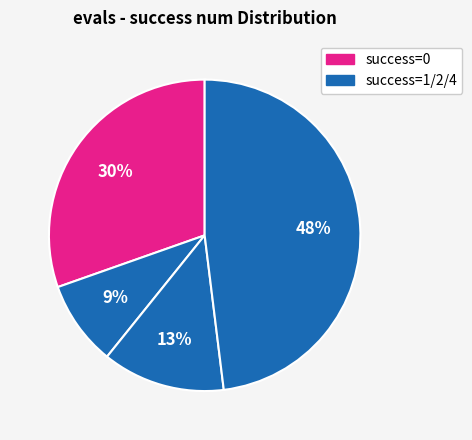

How many segments does this pie chart have?

4